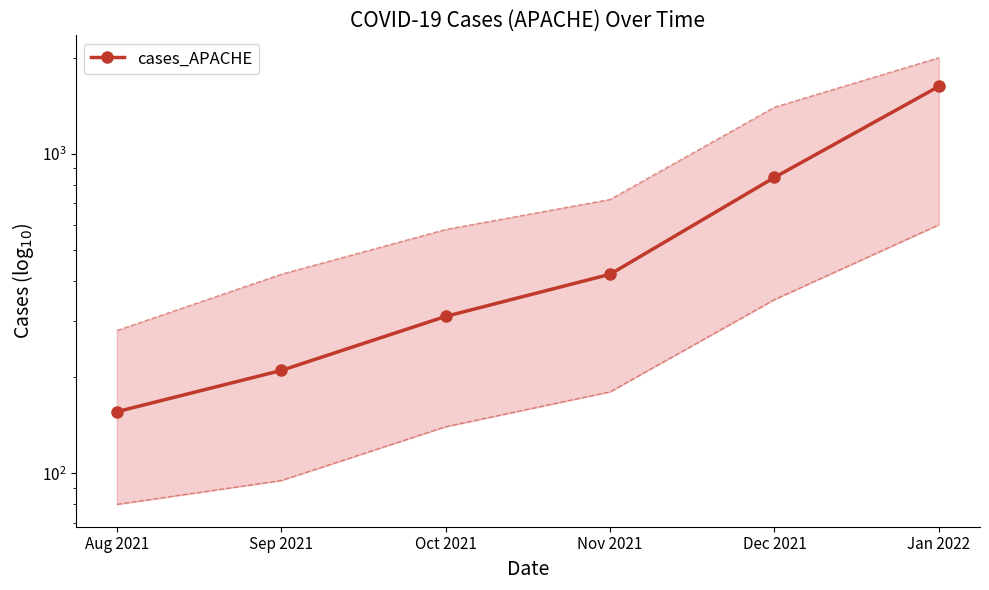

What is the approximate value at Aug 2021?

156